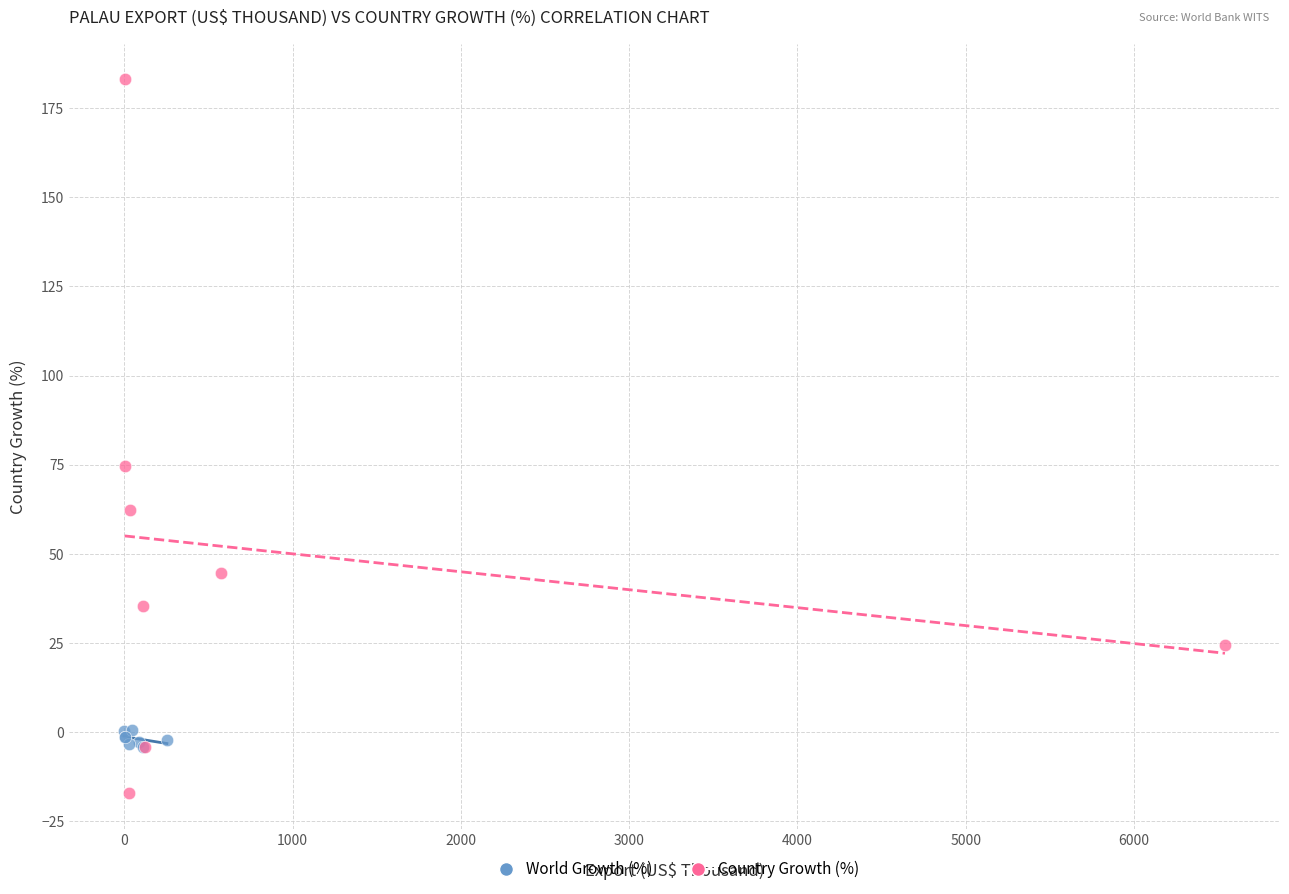

Which series contains the highest Y value?

Country Growth (%)